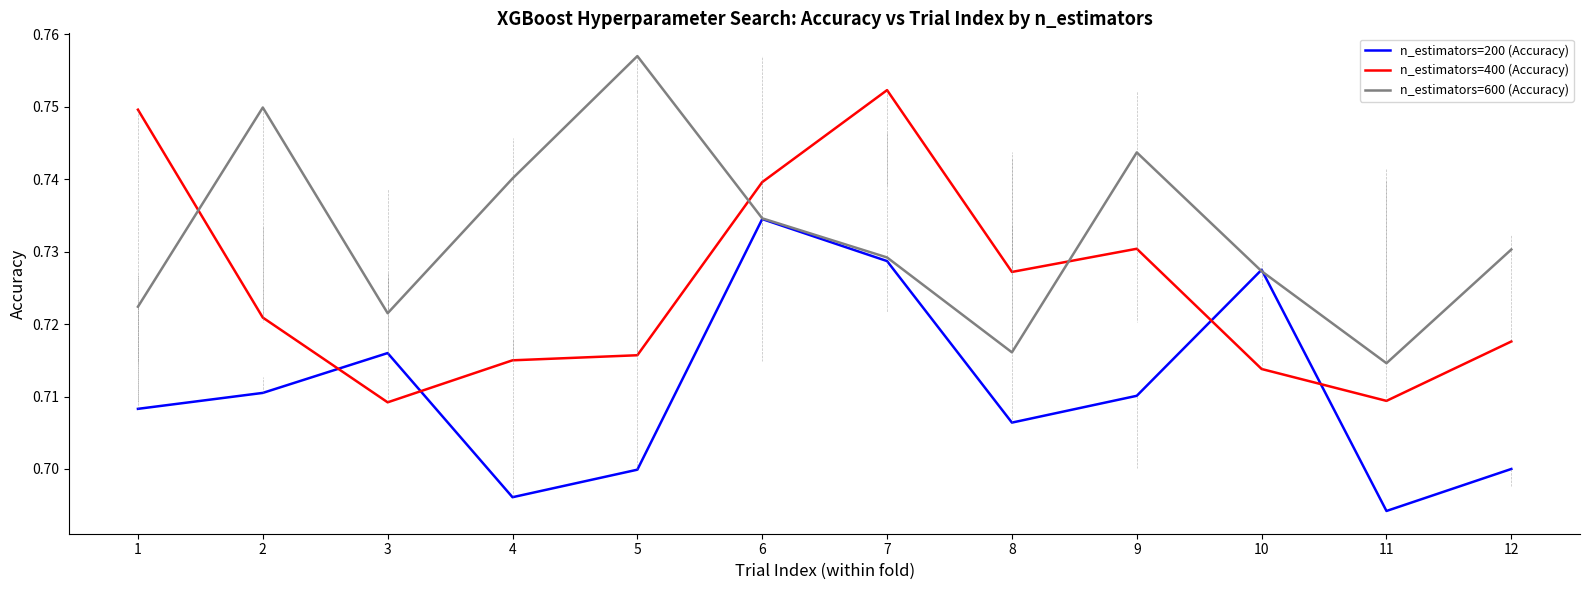

At which category does the chart reach its peak across all series?

5